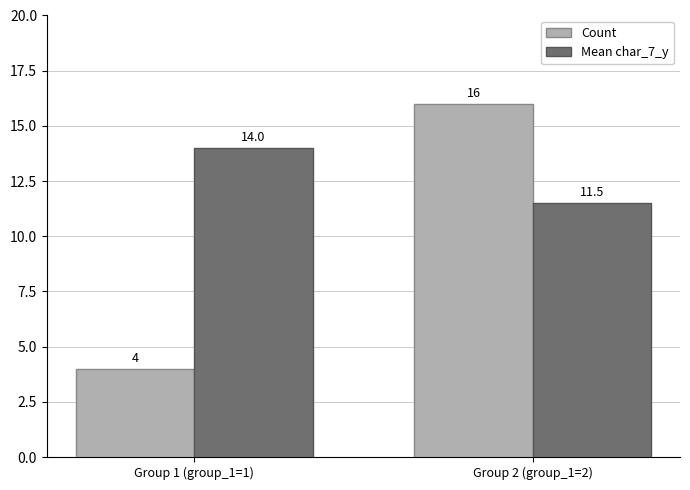

The Count series shows 6.0 at Group 1 (group_1=1). True or false?

False